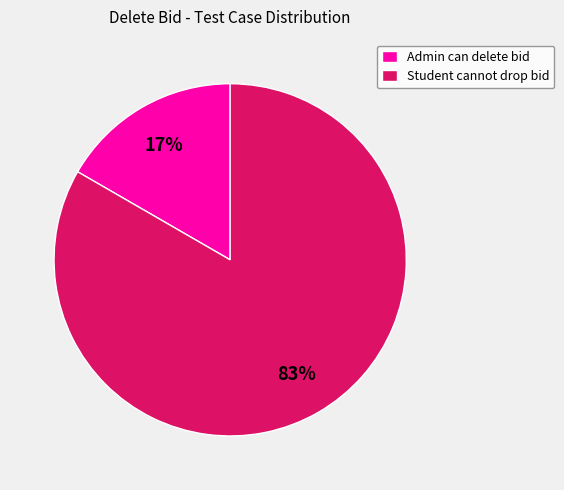

Which has a higher value, Admin can delete bid or Student cannot drop bid?

Student cannot drop bid